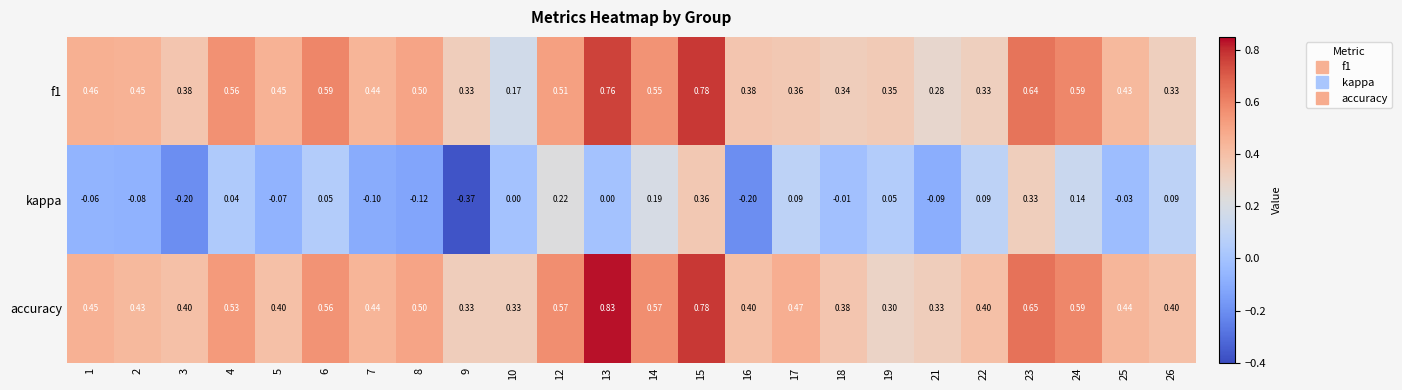

Which series has the largest total across all categories?

accuracy